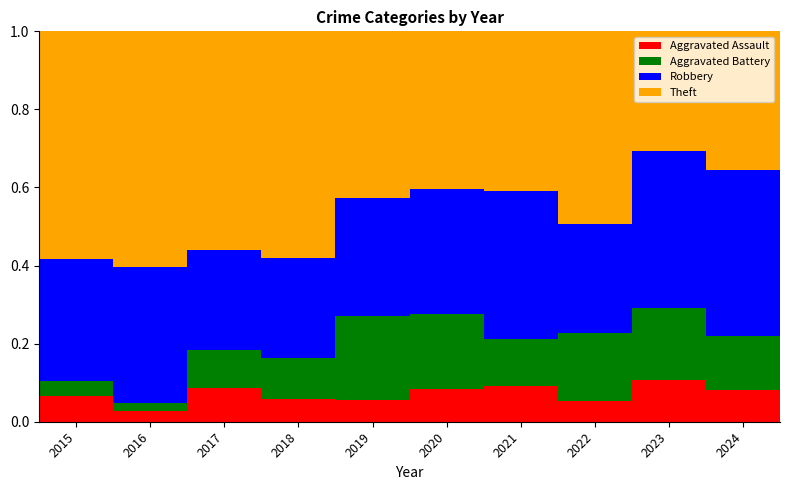

What is the total value across all series at 2022?

1.0